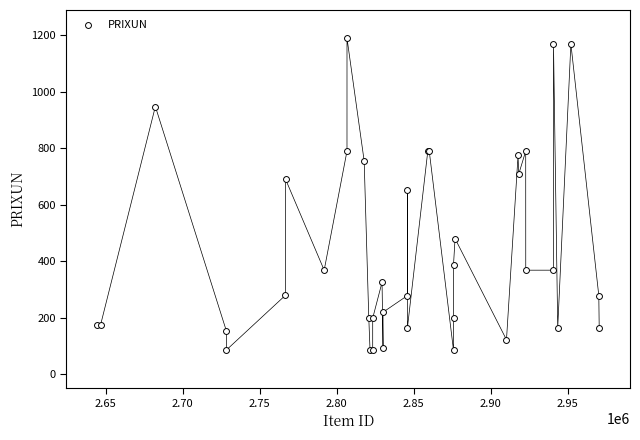

What Y value in the scatter plot is closest to 636?

652.0